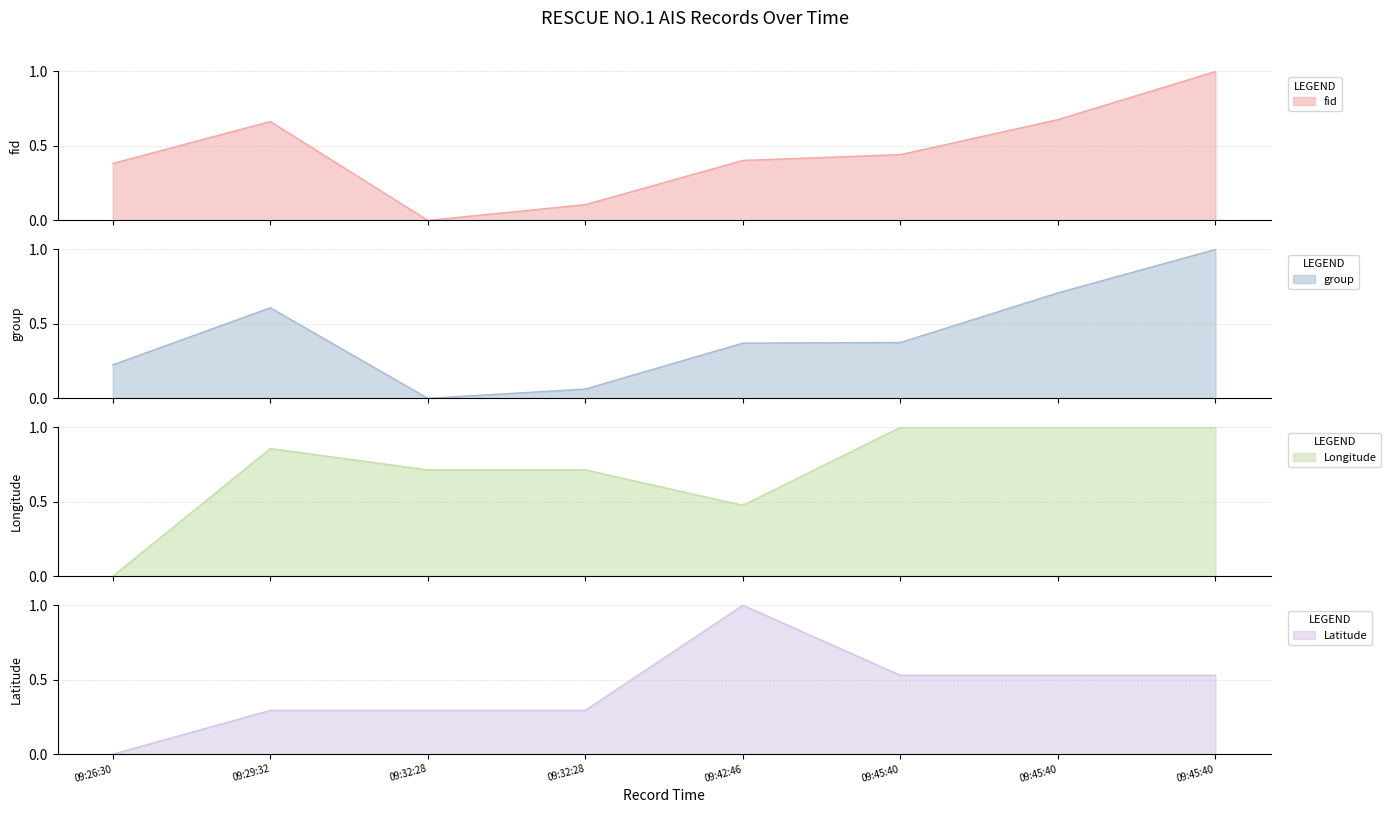

What is the highest value of the group series?

1.0